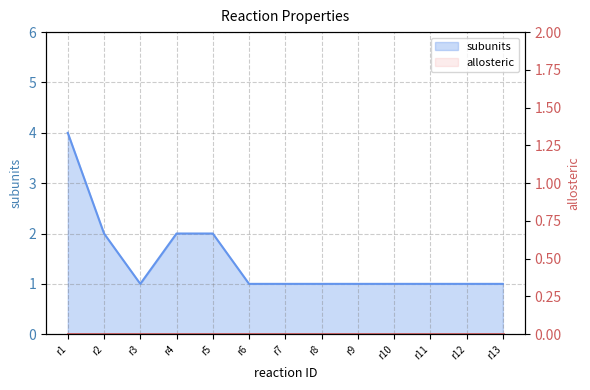

What is the value of the 2nd point from the left?

2